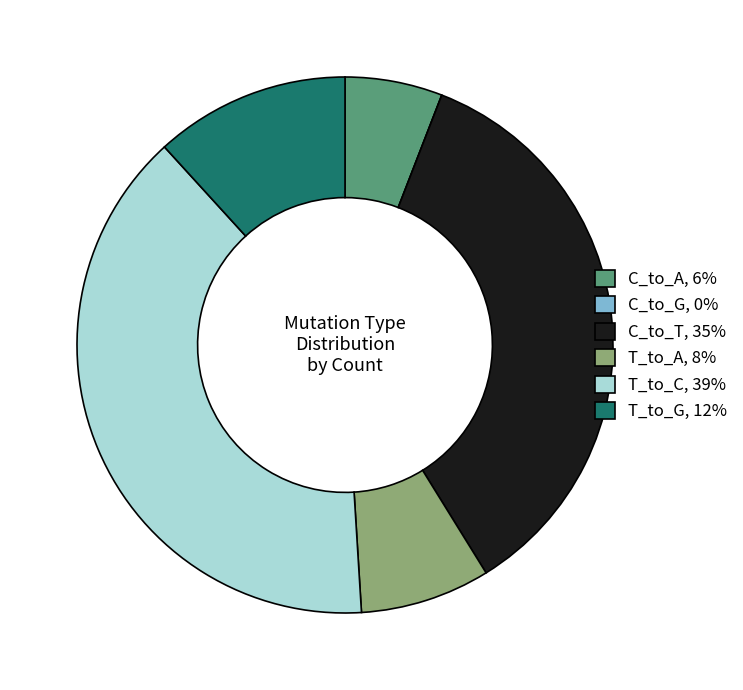

Which has a higher value, T_to_A, 8% or C_to_T, 35%?

C_to_T, 35%